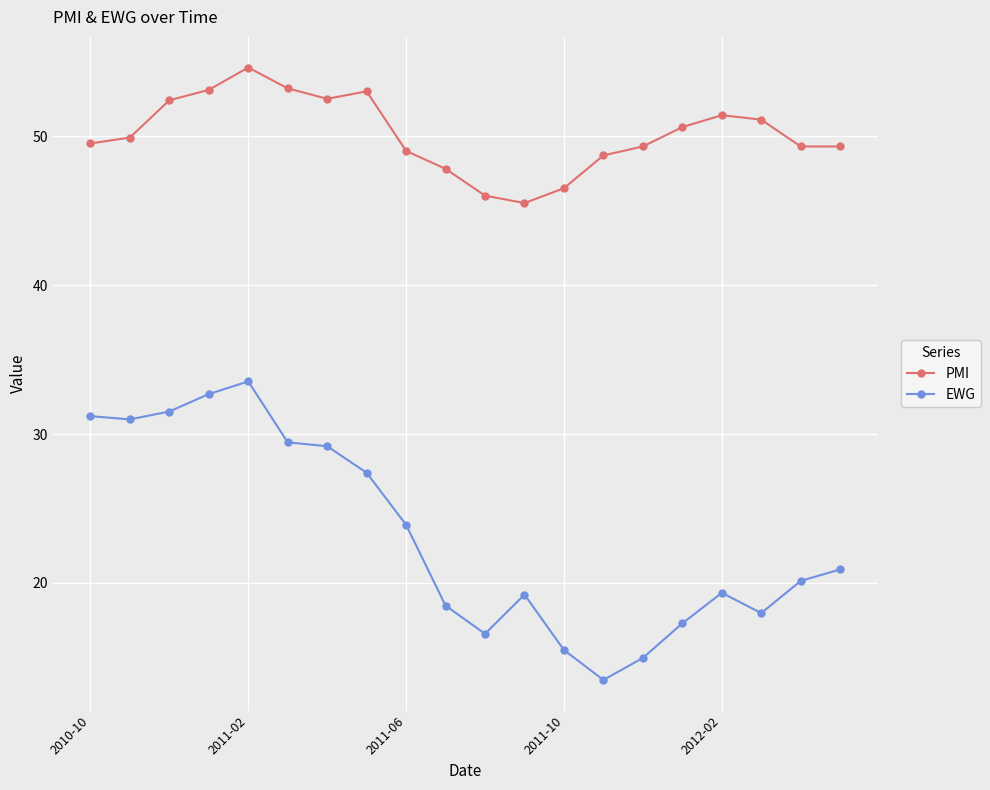

What is the highest value of the EWG series?

33.5